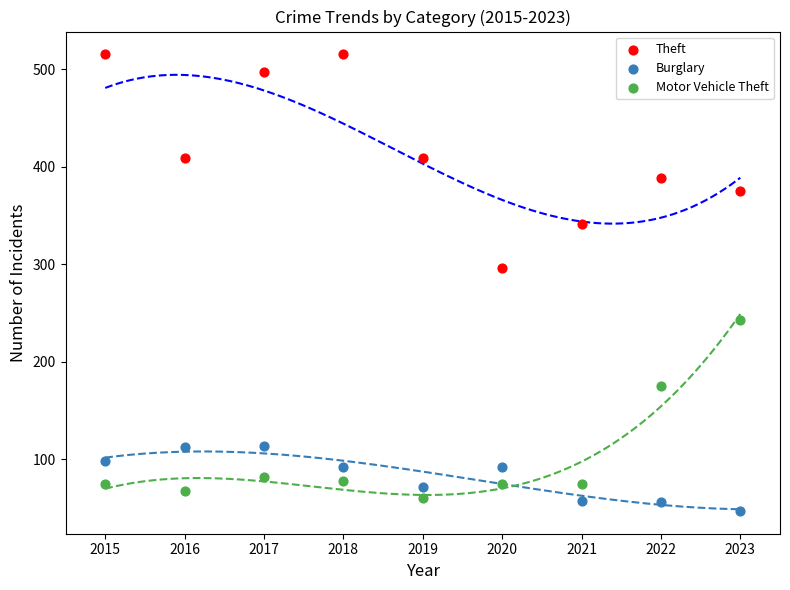

Across all data points, what is the range of Y values (max minus min)?

468